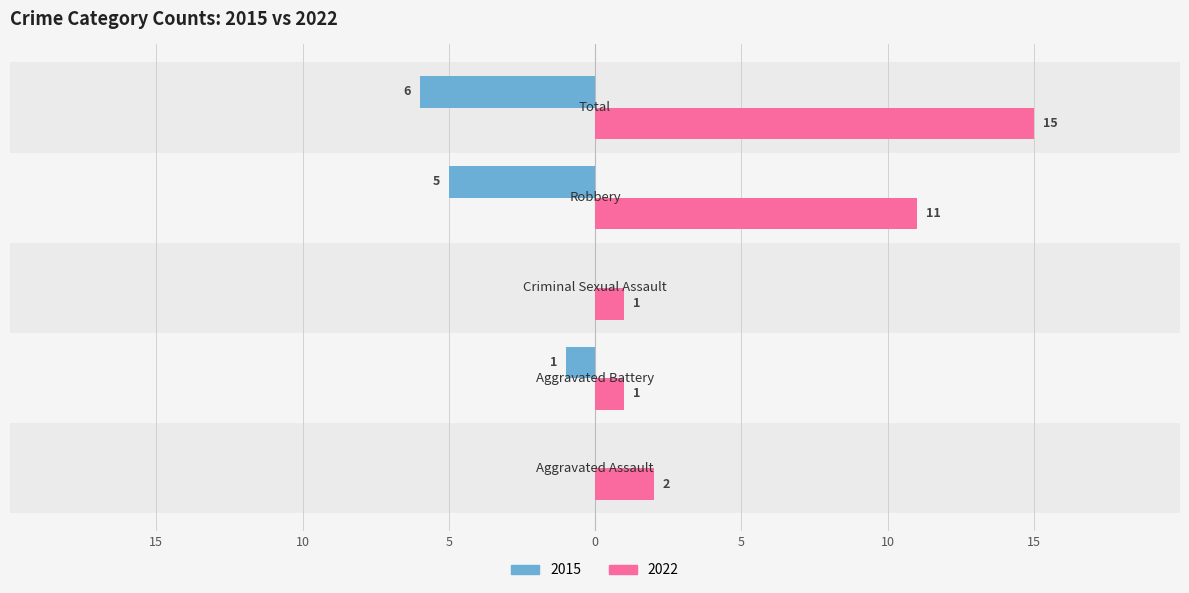

How many categories are shown in the chart?

5